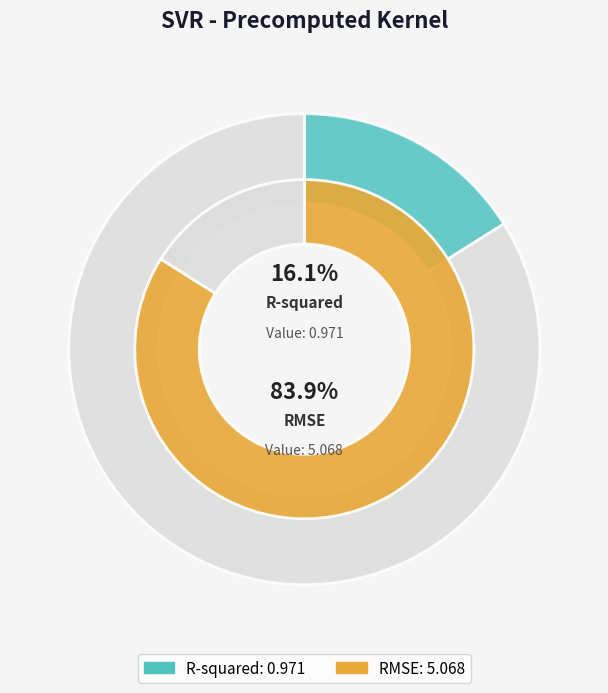

Between R-squared and RMSE, which is larger?

RMSE